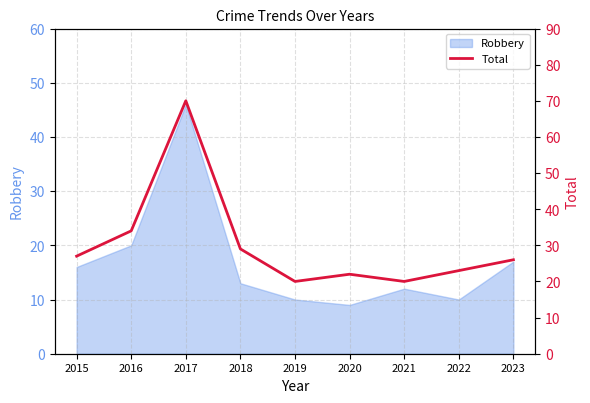

What is the minimum value for Robbery?

9